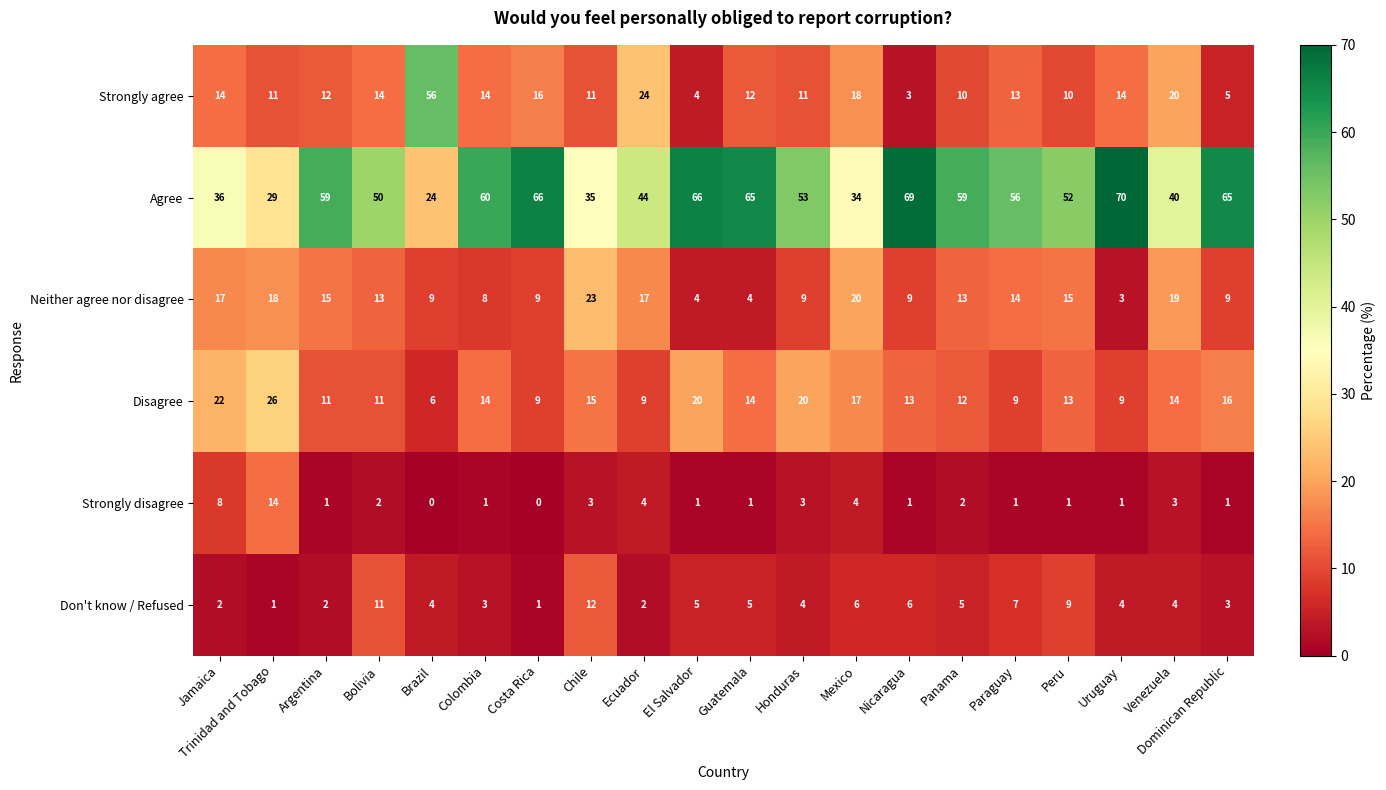

What is the difference between the maximum and minimum values in the Don't know / Refused series?

11